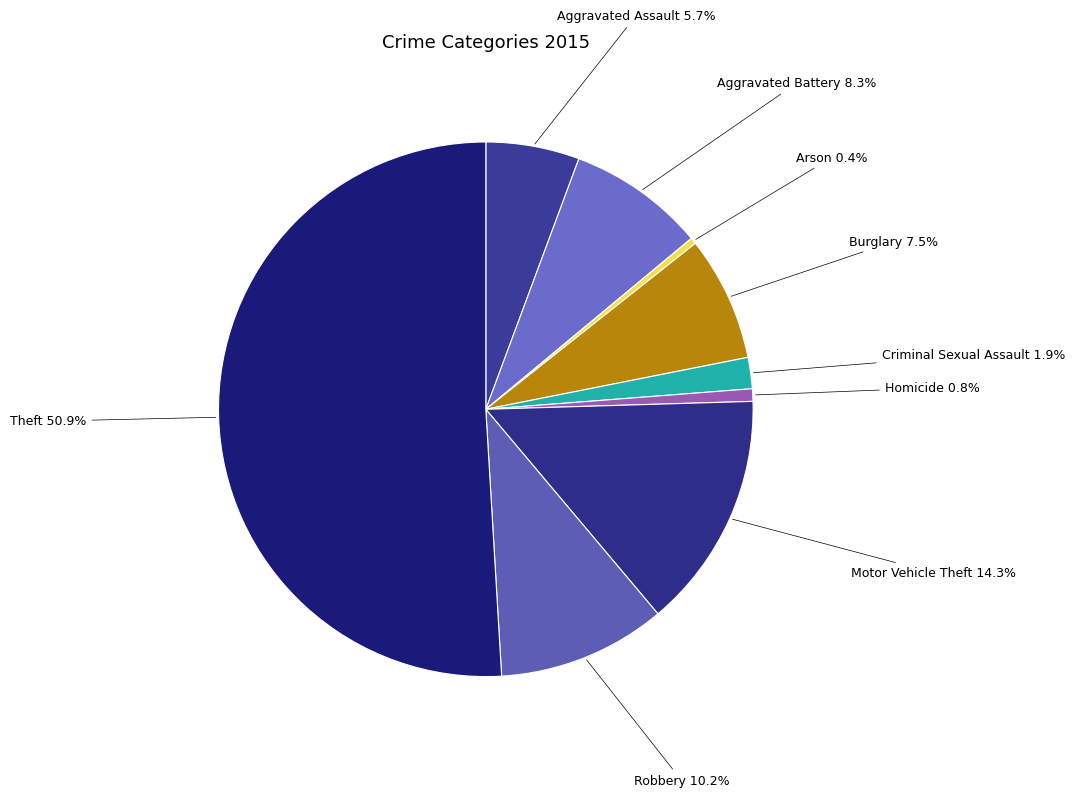

Which slice represents more than half of the pie?

Theft